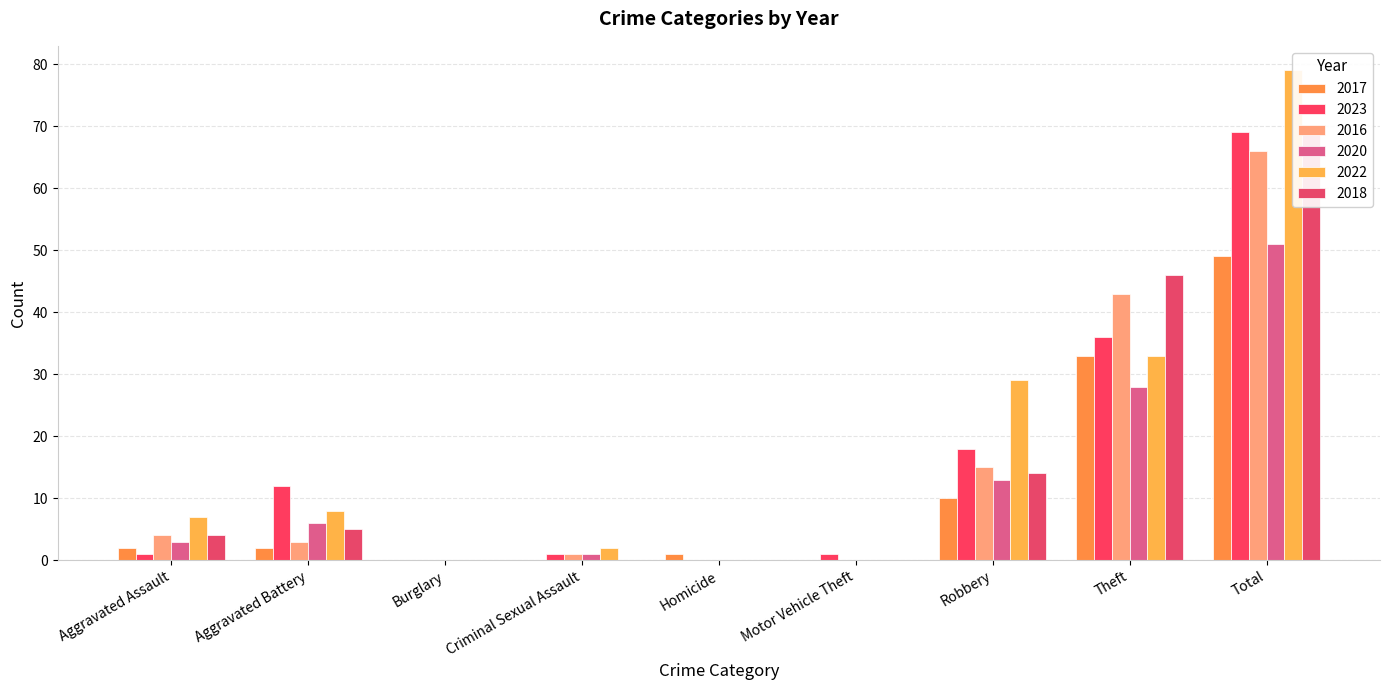

What are all the series names shown in the legend?

2017, 2023, 2016, 2020, 2022, 2018